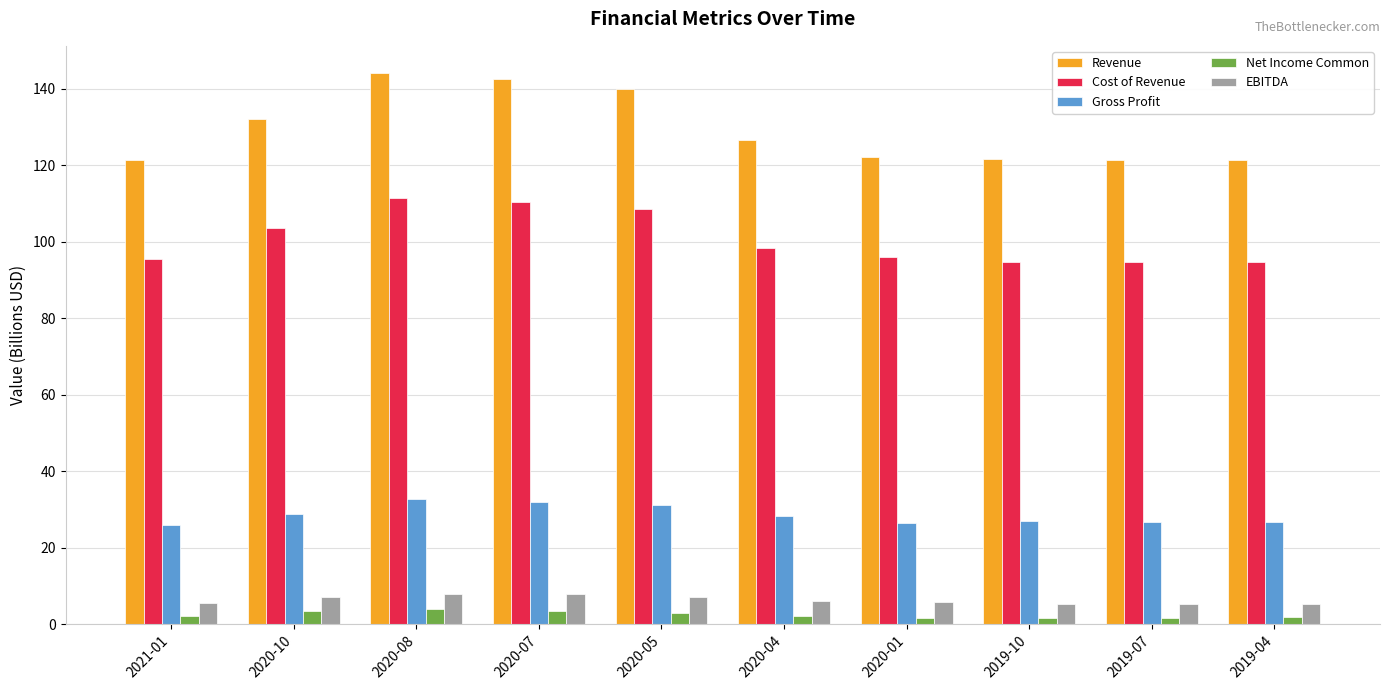

What is the label of the 4th bar from the left?

2020-07